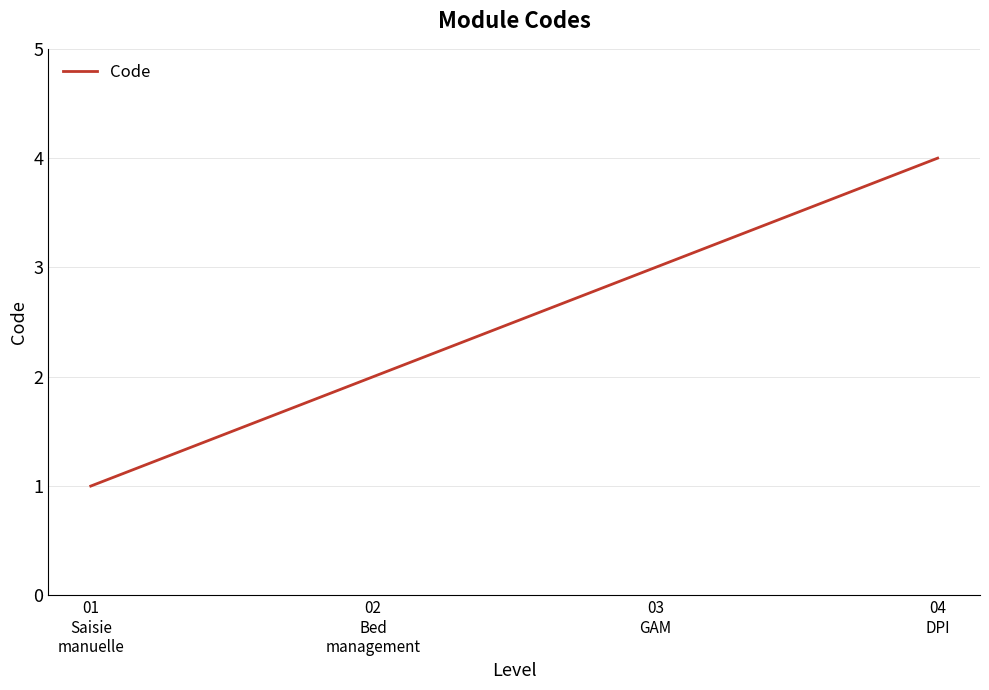

Reading left to right, transcribe all the data shown in this chart.

01
Saisie
manuelle=1	02
Bed
management=2	03
GAM=3	04
DPI=4